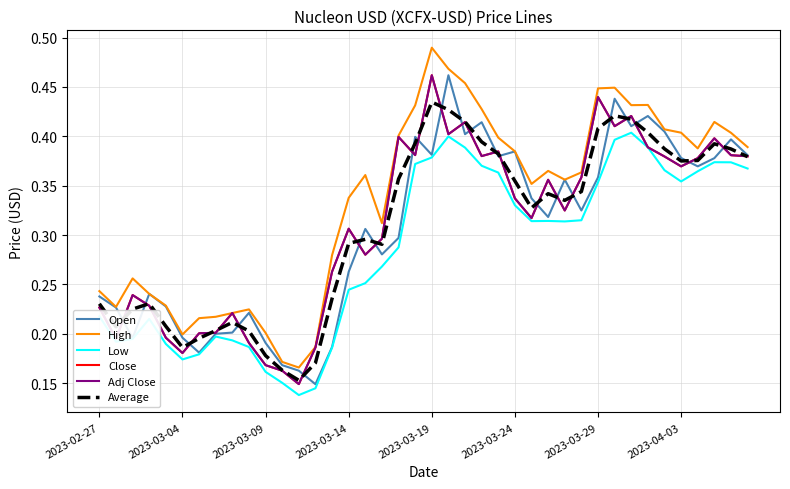

How many lines are shown in the chart?

6